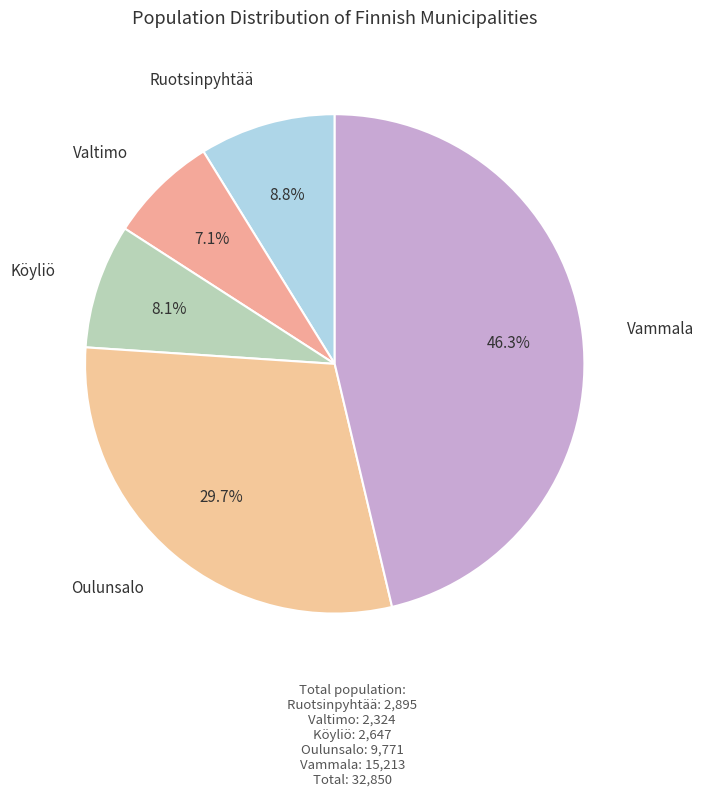

What is the ratio of the value at Valtimo to the value at Vammala?

0.2